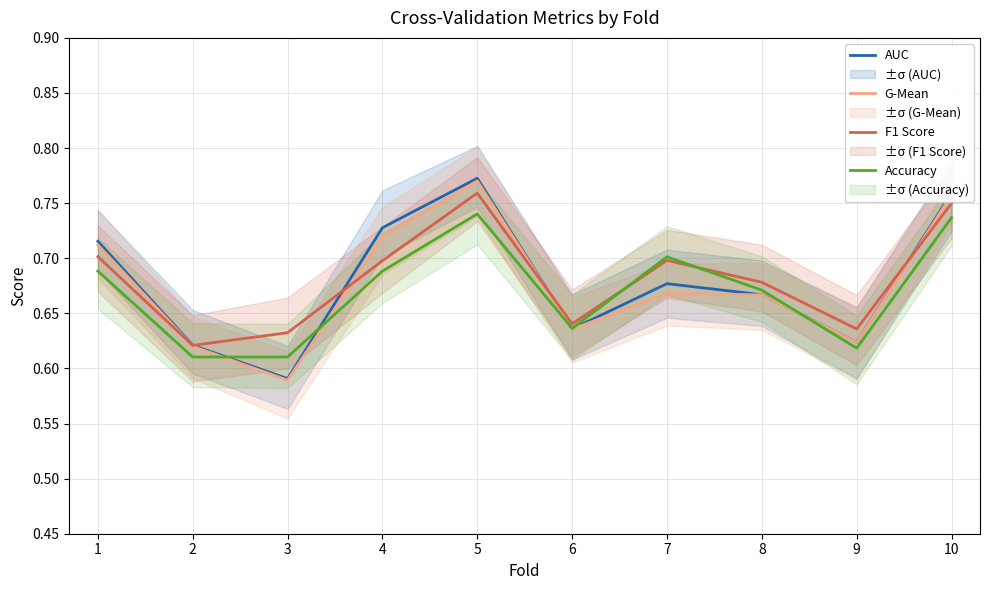

Reading right to left, extract all data points from this chart.

AUC: 10=0.8	9=0.6	8=0.7	7=0.7	6=0.6	5=0.8	4=0.7	3=0.6	2=0.6	1=0.7
G-Mean: 10=0.8	9=0.6	8=0.7	7=0.7	6=0.6	5=0.8	4=0.7	3=0.6	2=0.6	1=0.7
F1 Score: 10=0.7	9=0.6	8=0.7	7=0.7	6=0.6	5=0.8	4=0.7	3=0.6	2=0.6	1=0.7
Accuracy: 10=0.7	9=0.6	8=0.7	7=0.7	6=0.6	5=0.7	4=0.7	3=0.6	2=0.6	1=0.7